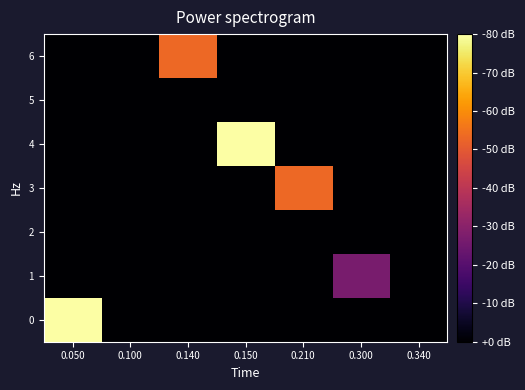

Rank the series at 0.050 from highest to lowest value.

0, 1, 2, 3, 4, 5, 6